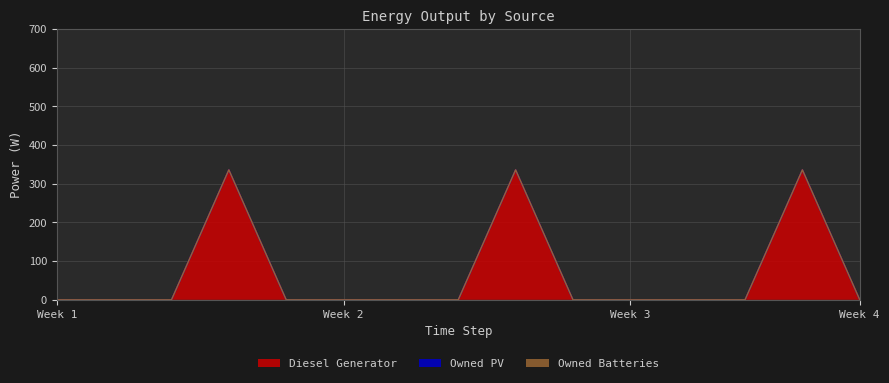

What is the spread (max minus min) of values at 3?

336